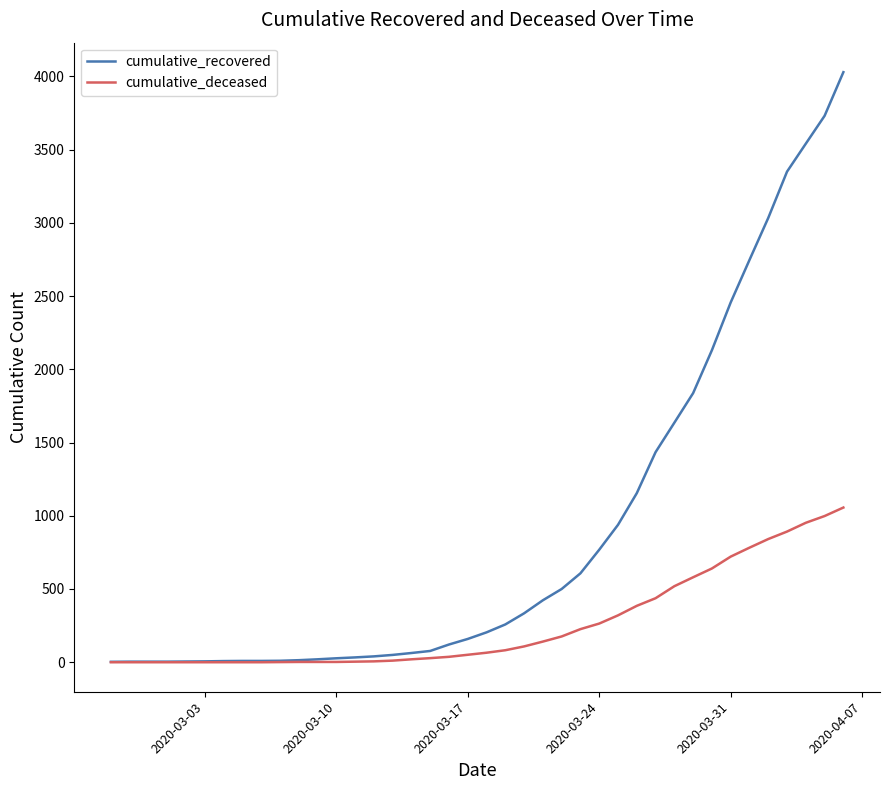

What are all the series names shown in the legend?

cumulative_recovered, cumulative_deceased